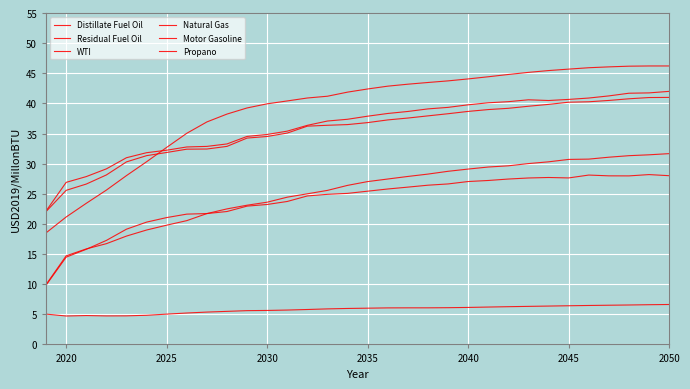

Does the chart display data point markers on the line(s)?

No